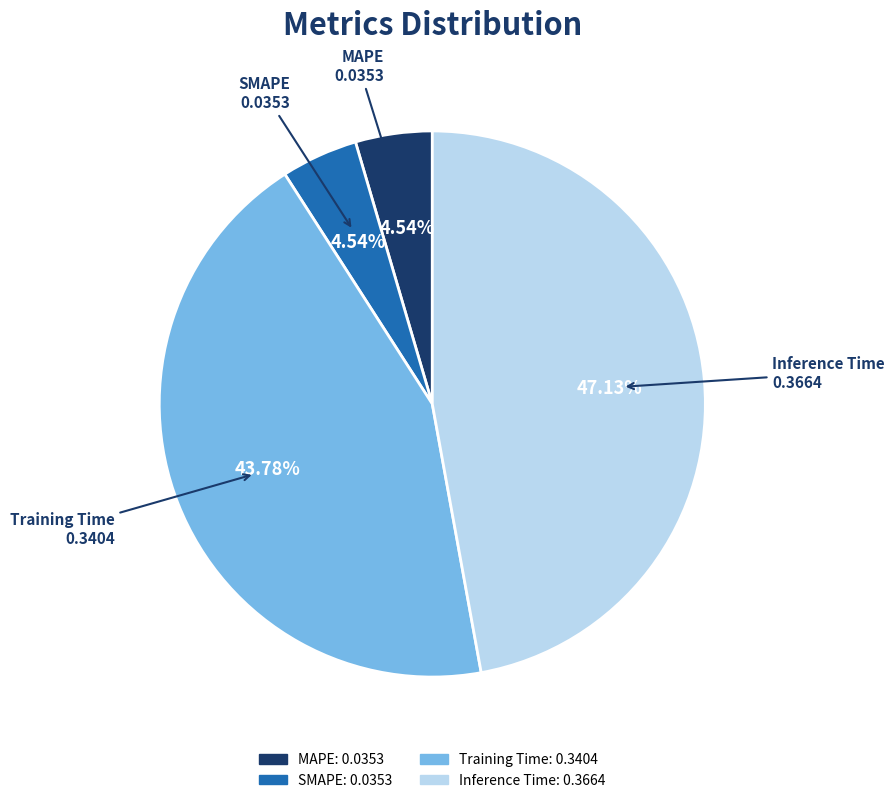

True or false: Training Time accounts for 36% of the total.

False